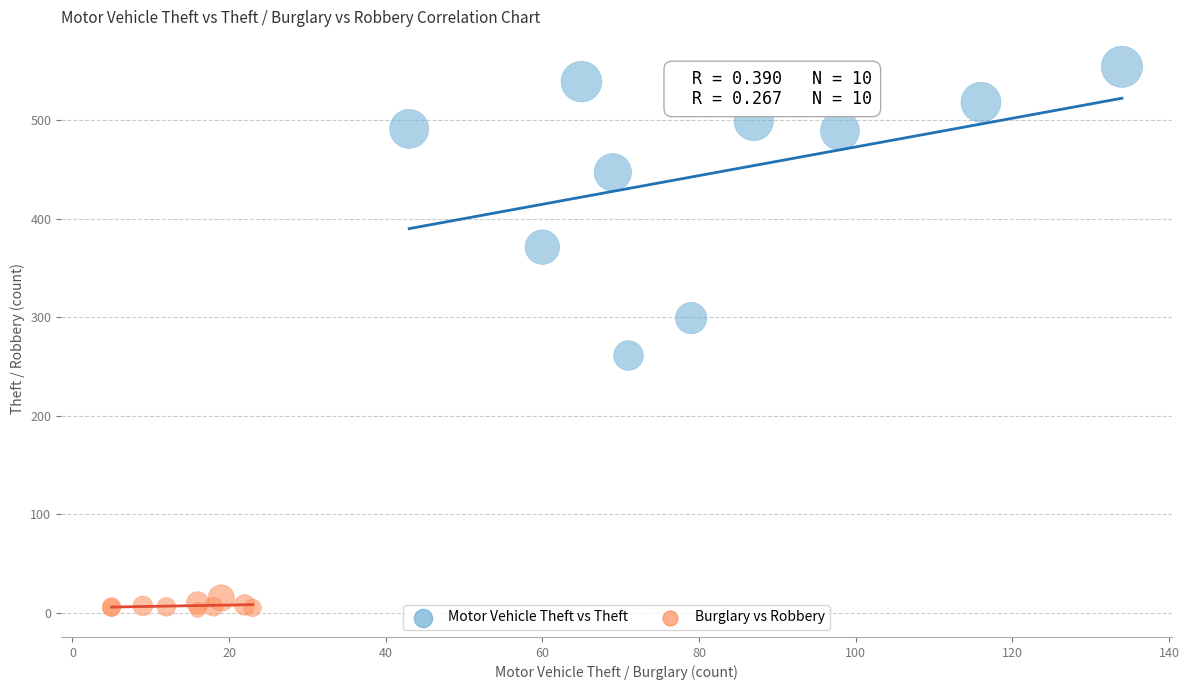

Which series has the widest spread of Y values?

Motor Vehicle Theft vs Theft